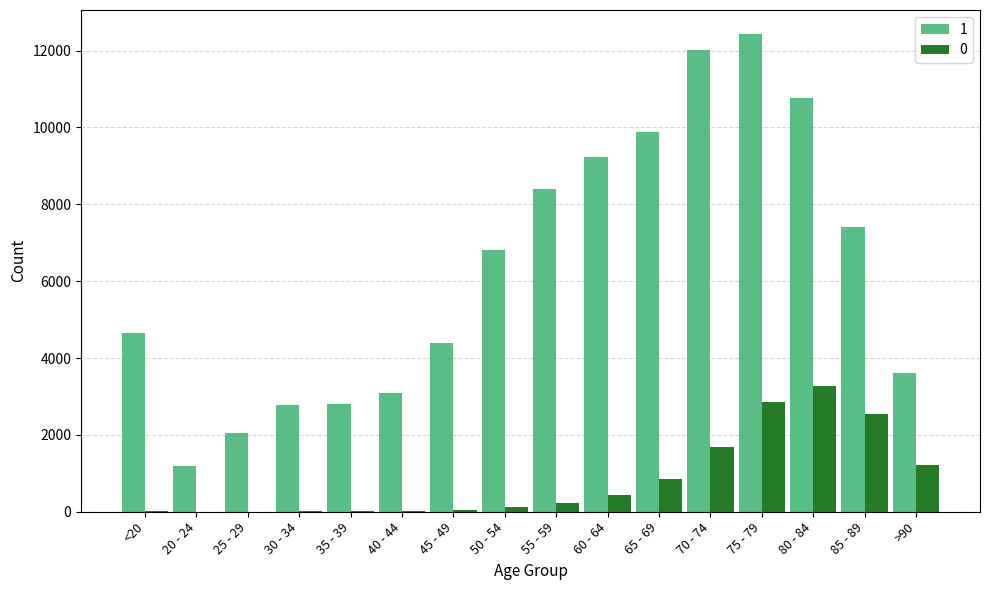

The value of 0 at 60 - 64 is 426. True or false?

True